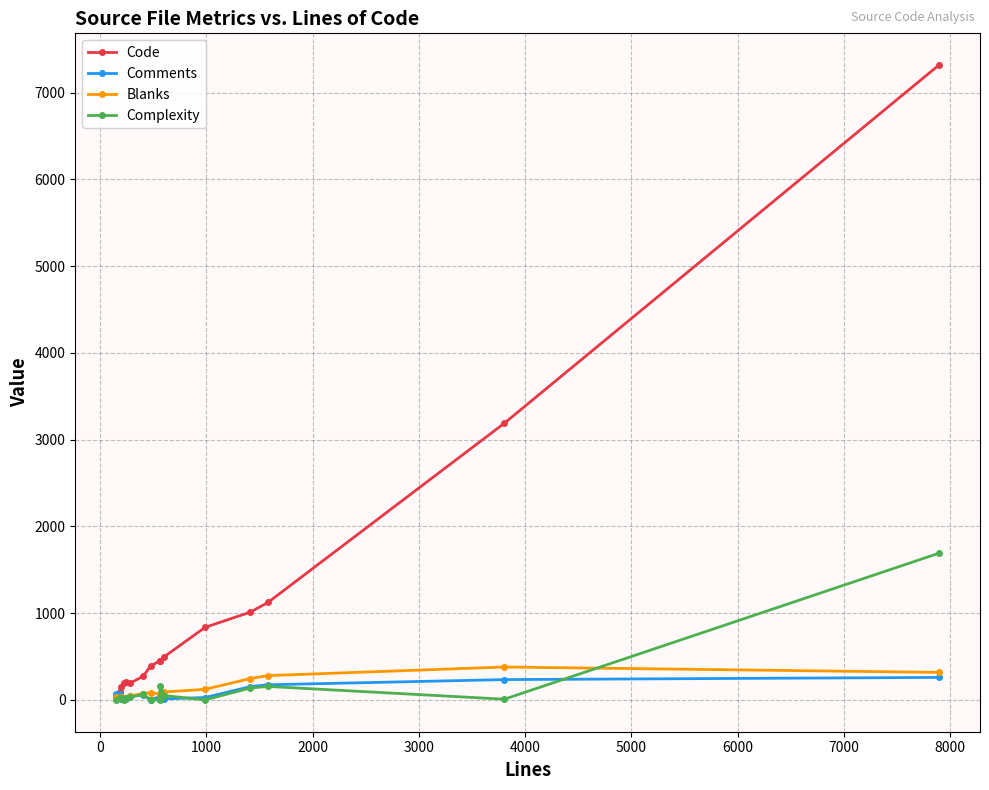

Which series has the largest total across all categories?

Code